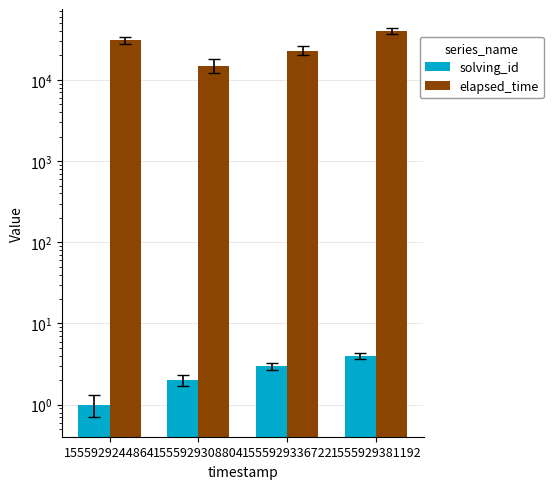

What is the value of the solving_id bar at the 2nd from the left?

2